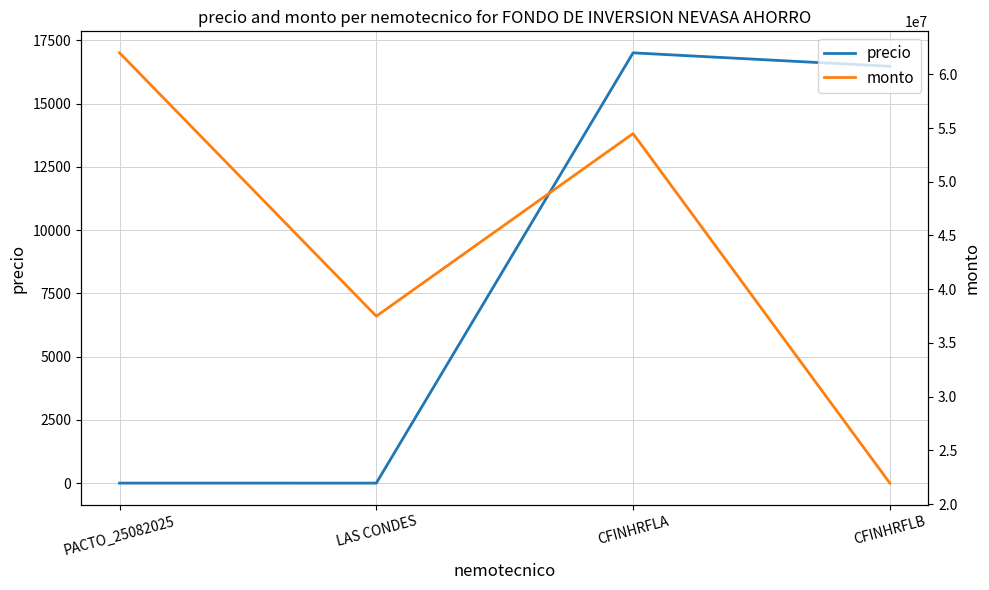

Is it true that precio equals 0.0 at LAS CONDES?

True